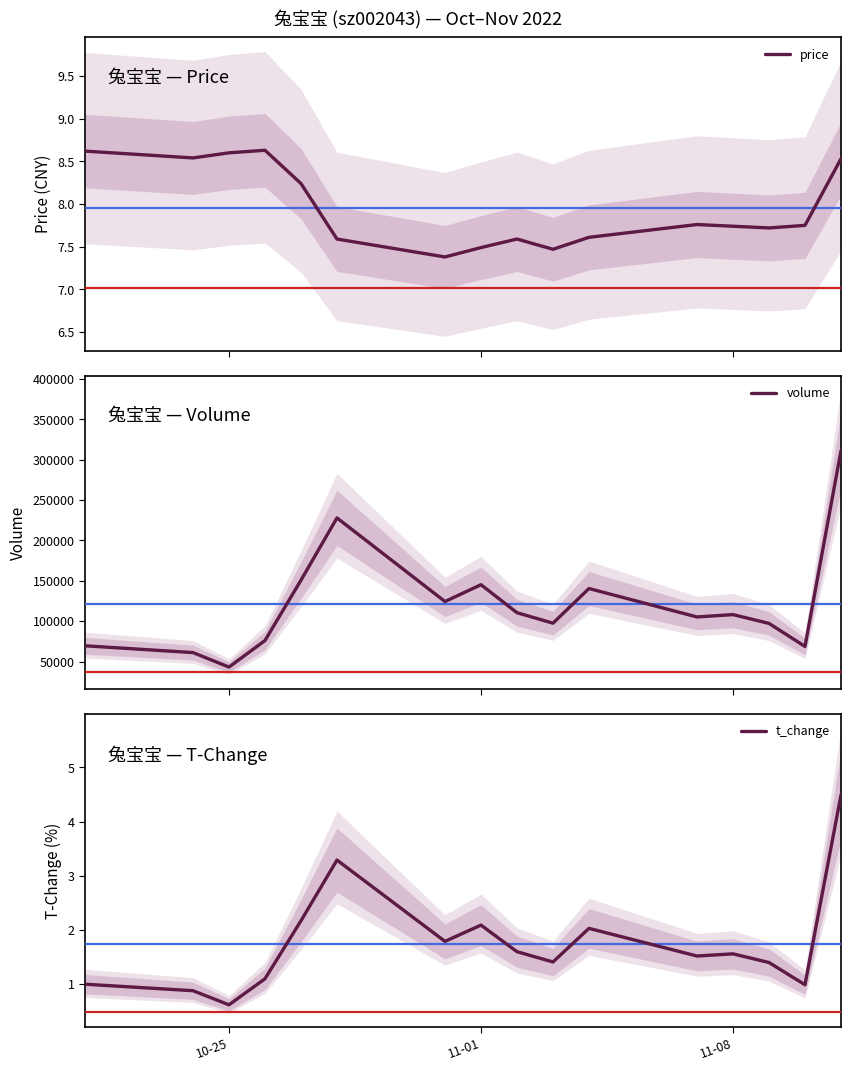

What is the highest value of the price series?

8.6